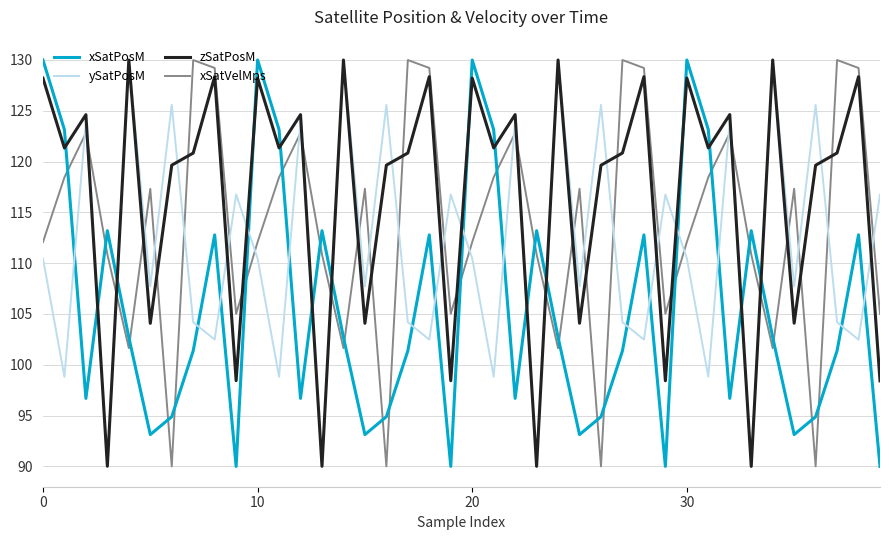

Which series has the largest total across all categories?

zSatPosM